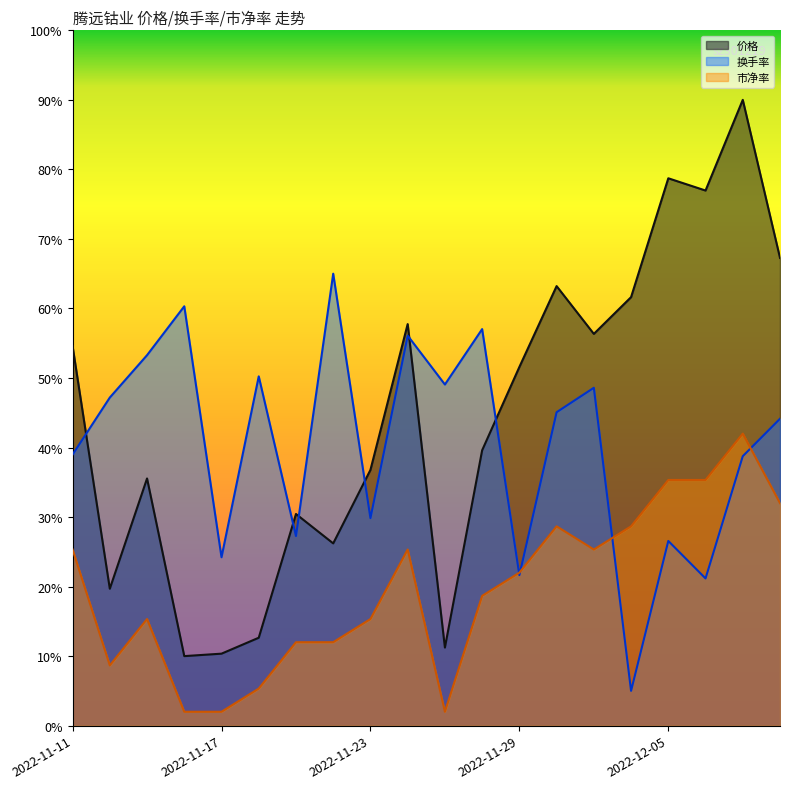

What is the label of the 12th point from the right?

2022-11-23